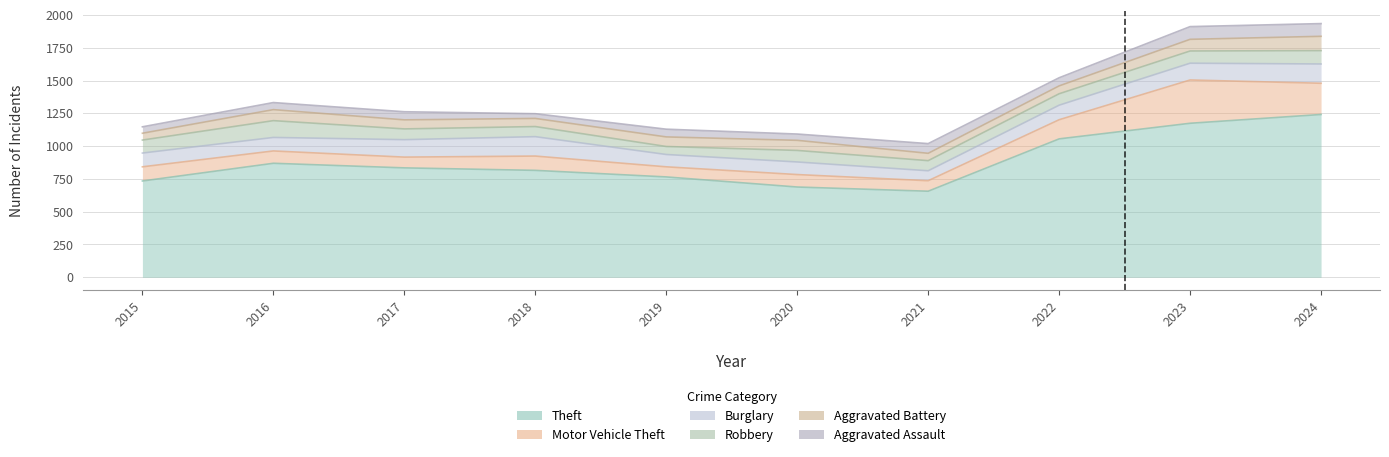

What is the spread (max minus min) of values at 2018?

779